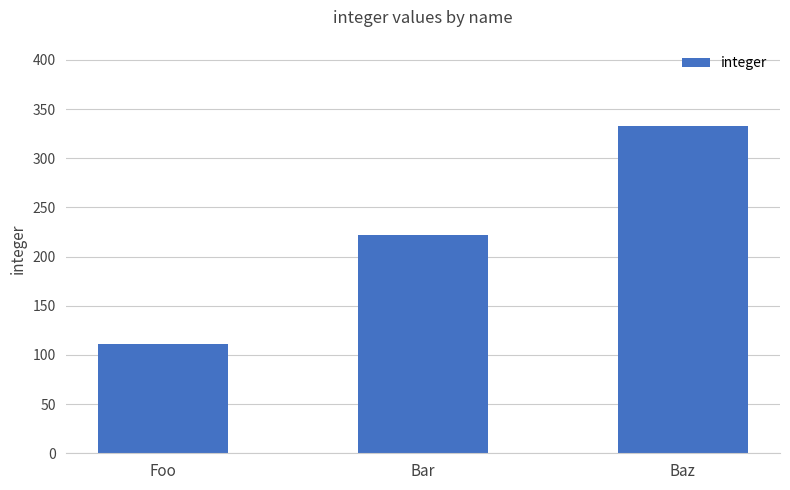

What is the change in value from Foo to Bar?

+111